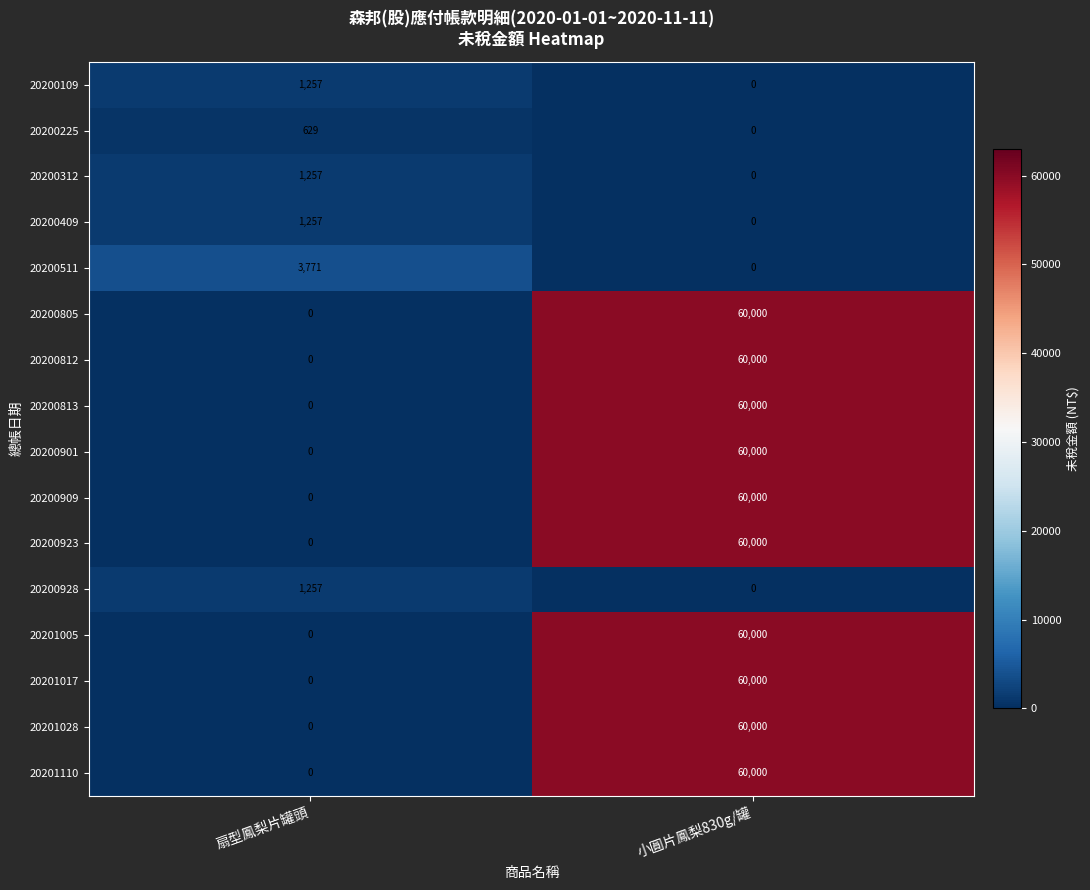

Is the value of 20200312 at 扇型鳳梨片罐頭 greater than the value of 20200805 at 扇型鳳梨片罐頭?

Yes